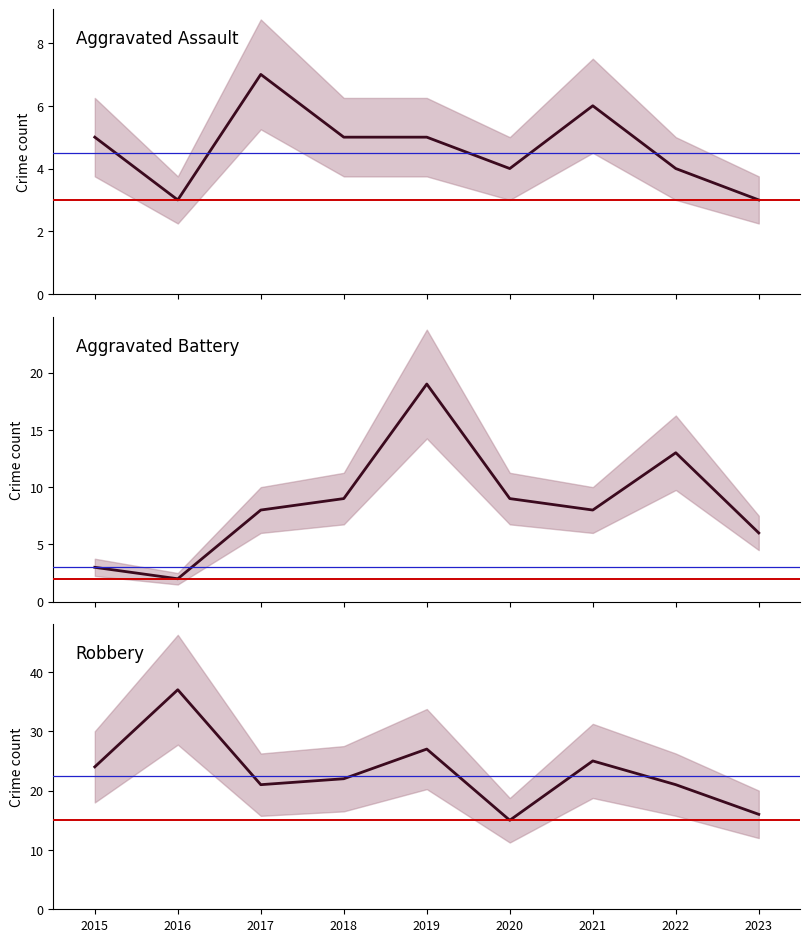

Reading left to right, extract all data points from this chart.

Aggravated Assault: 2015=5	2016=3	2017=7	2018=5	2019=5	2020=4	2021=6	2022=4	2023=3
Aggravated Battery: 2015=3	2016=2	2017=8	2018=9	2019=19	2020=9	2021=8	2022=13	2023=6
Robbery: 2015=24	2016=37	2017=21	2018=22	2019=27	2020=15	2021=25	2022=21	2023=16